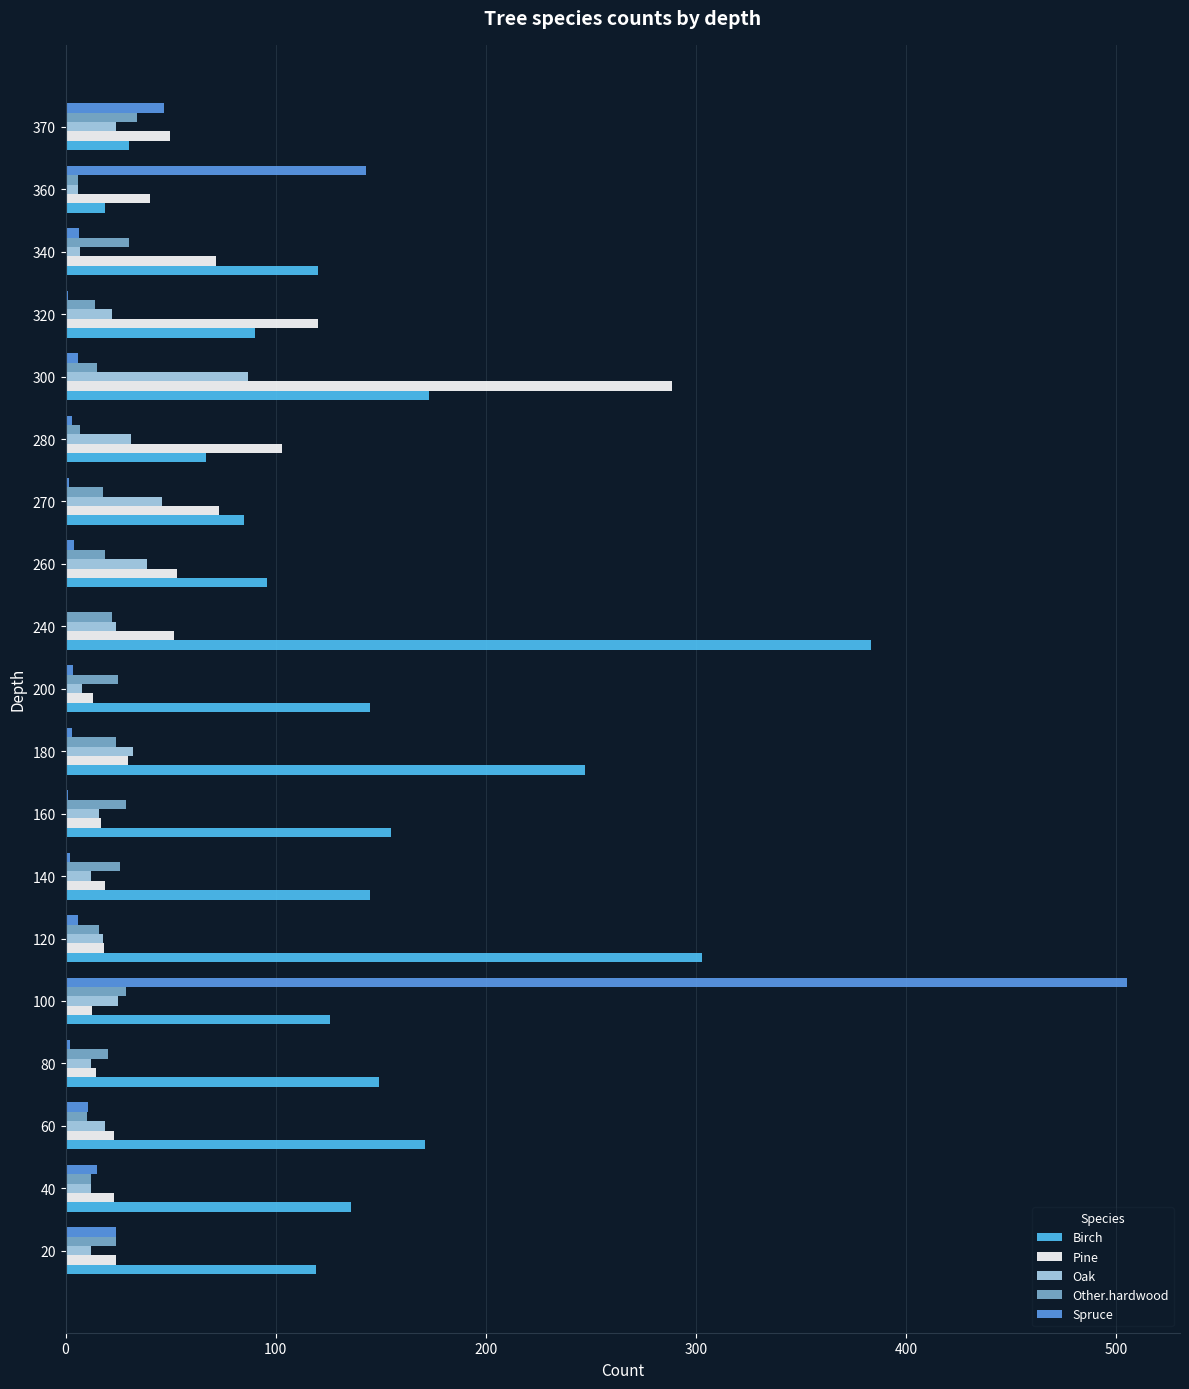

What is the sum of all Spruce values?

784.5